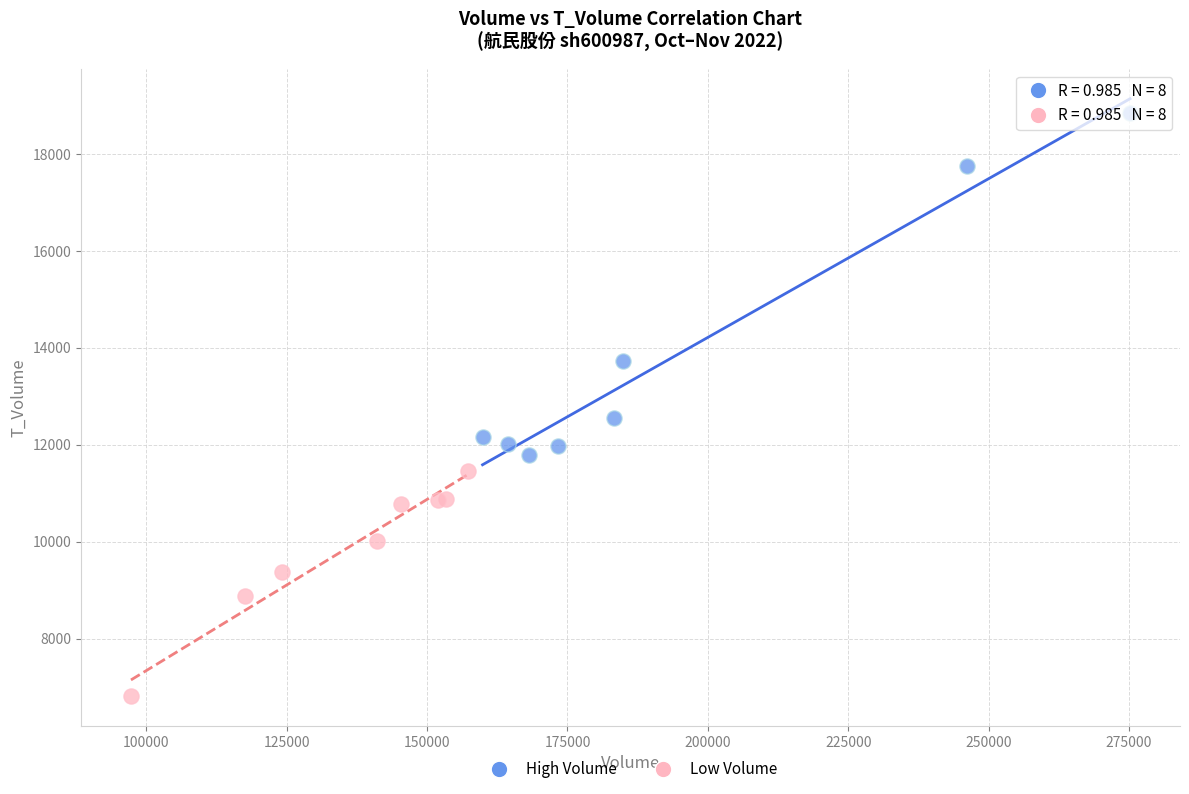

Which series has the largest Y range (max minus min)?

High Volume